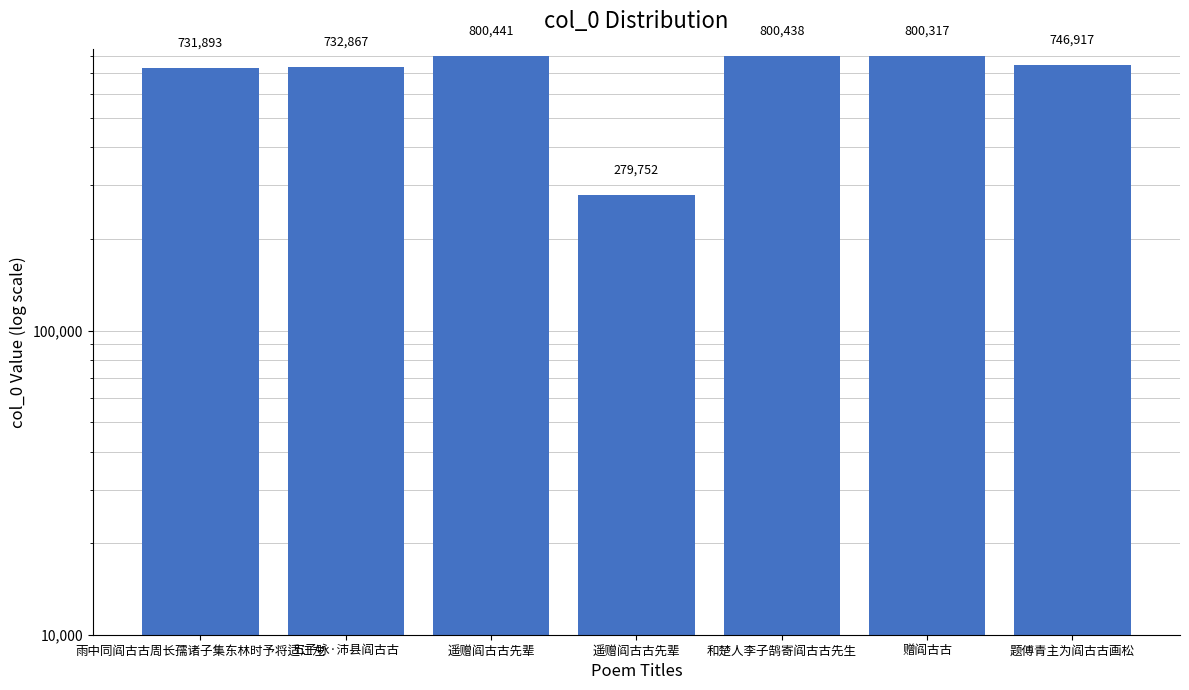

Reading right to left, list all the values displayed in this chart.

题傅青主为阎古古画松=746917	赠阎古古=800317	和楚人李子鹄寄阎古古先生=800438	遥赠阎古古先辈=279752	遥赠阎古古先辈=800441	五子咏·沛县阎古古=732867	雨中同阎古古周长孺诸子集东林时予将适江左=731893